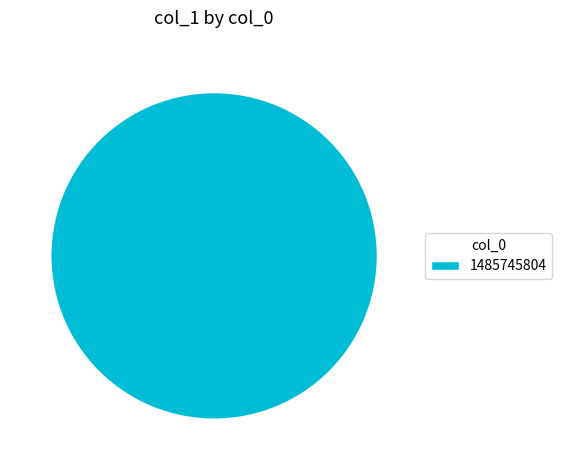

Is there any slice that represents more than half of the pie?

Yes